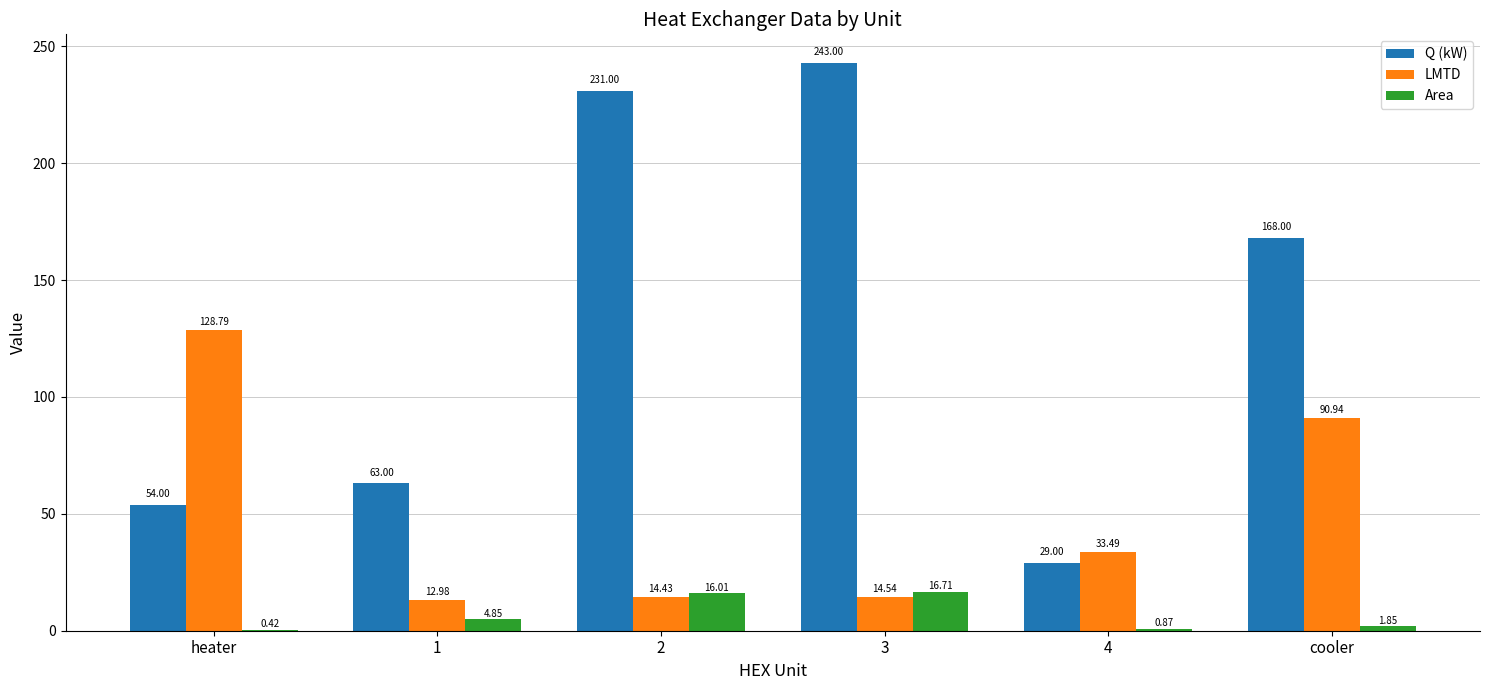

At which label does LMTD first exceed 33?

heater